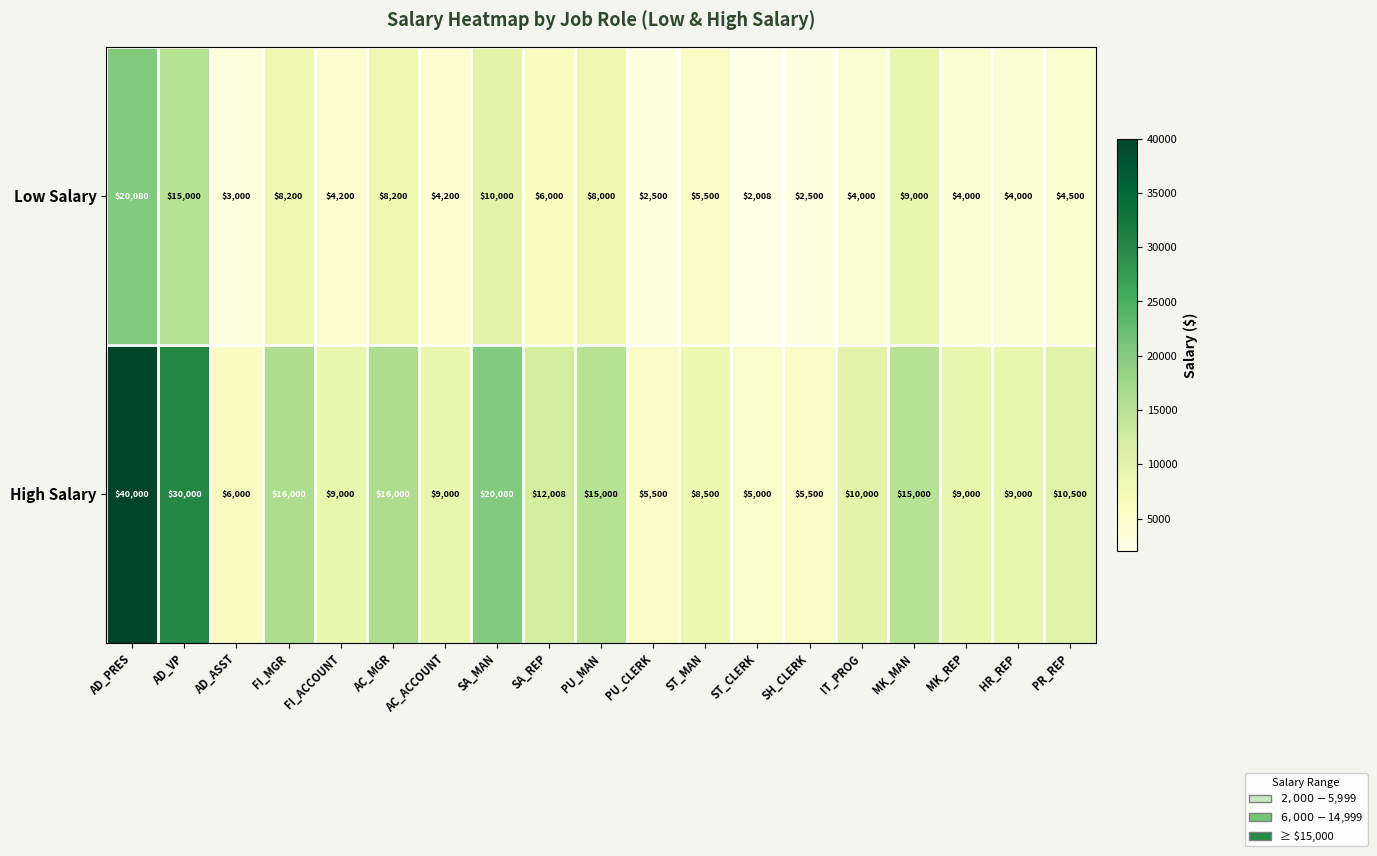

How many categories are shown in the chart?

19